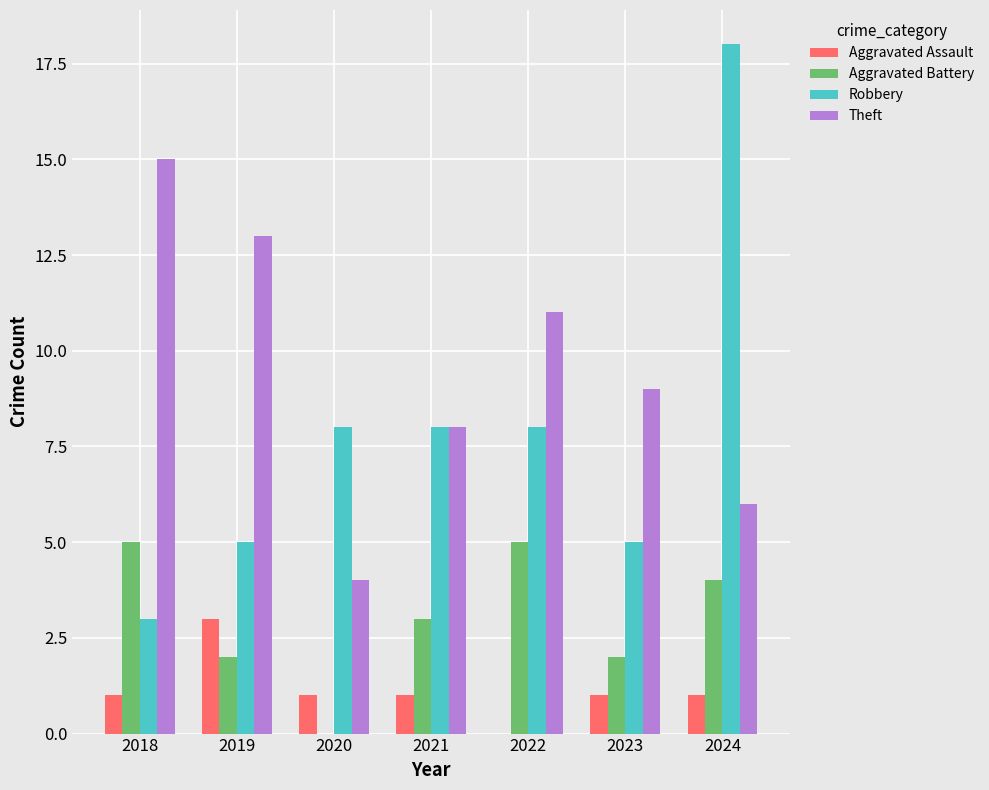

Reading left to right, list all the values displayed in this chart.

Aggravated Assault: 2018=1	2019=3	2020=1	2021=1	2022=0	2023=1	2024=1
Aggravated Battery: 2018=5	2019=2	2020=0	2021=3	2022=5	2023=2	2024=4
Robbery: 2018=3	2019=5	2020=8	2021=8	2022=8	2023=5	2024=18
Theft: 2018=15	2019=13	2020=4	2021=8	2022=11	2023=9	2024=6